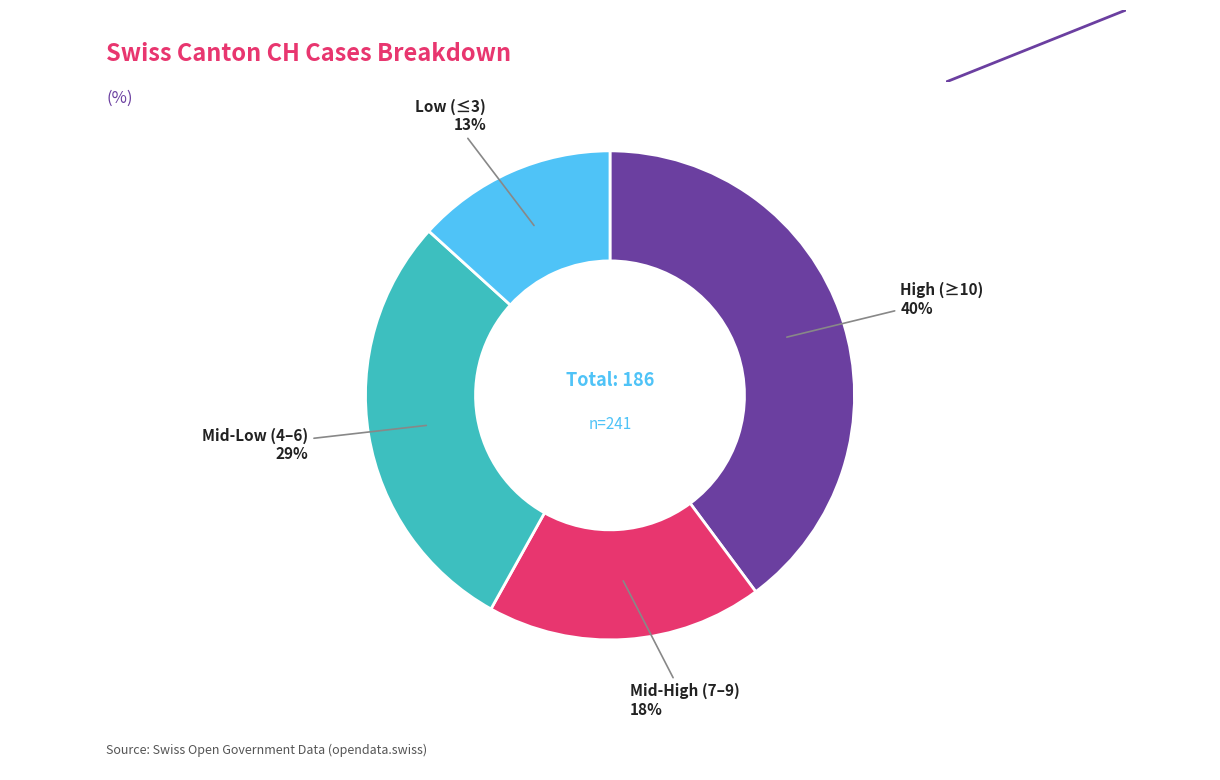

Is there any slice that represents more than half of the pie?

No